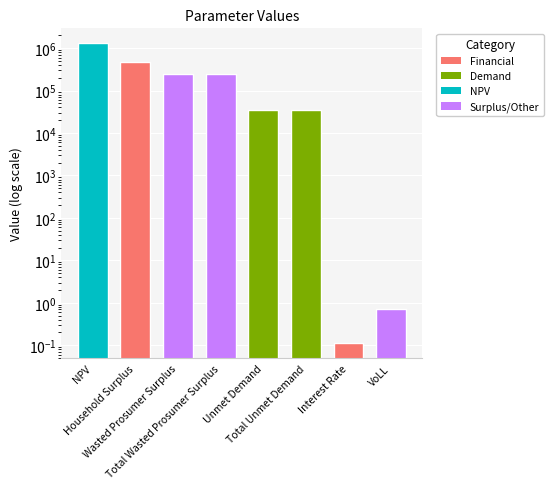

What is the sum of all values?

2331712.8